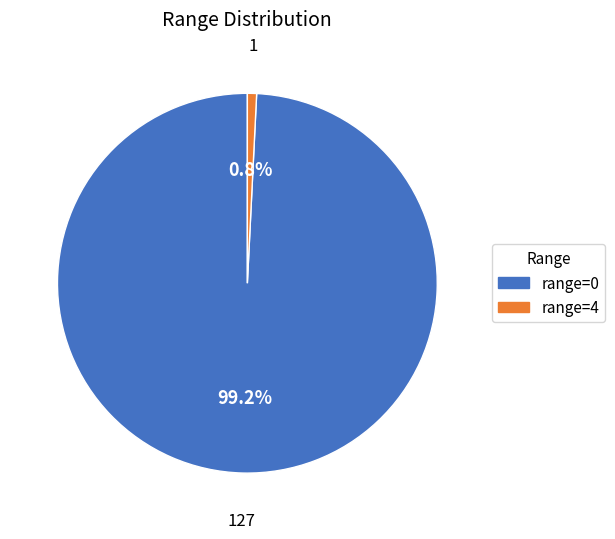

True or false: range=0 accounts for 90% of the total.

False